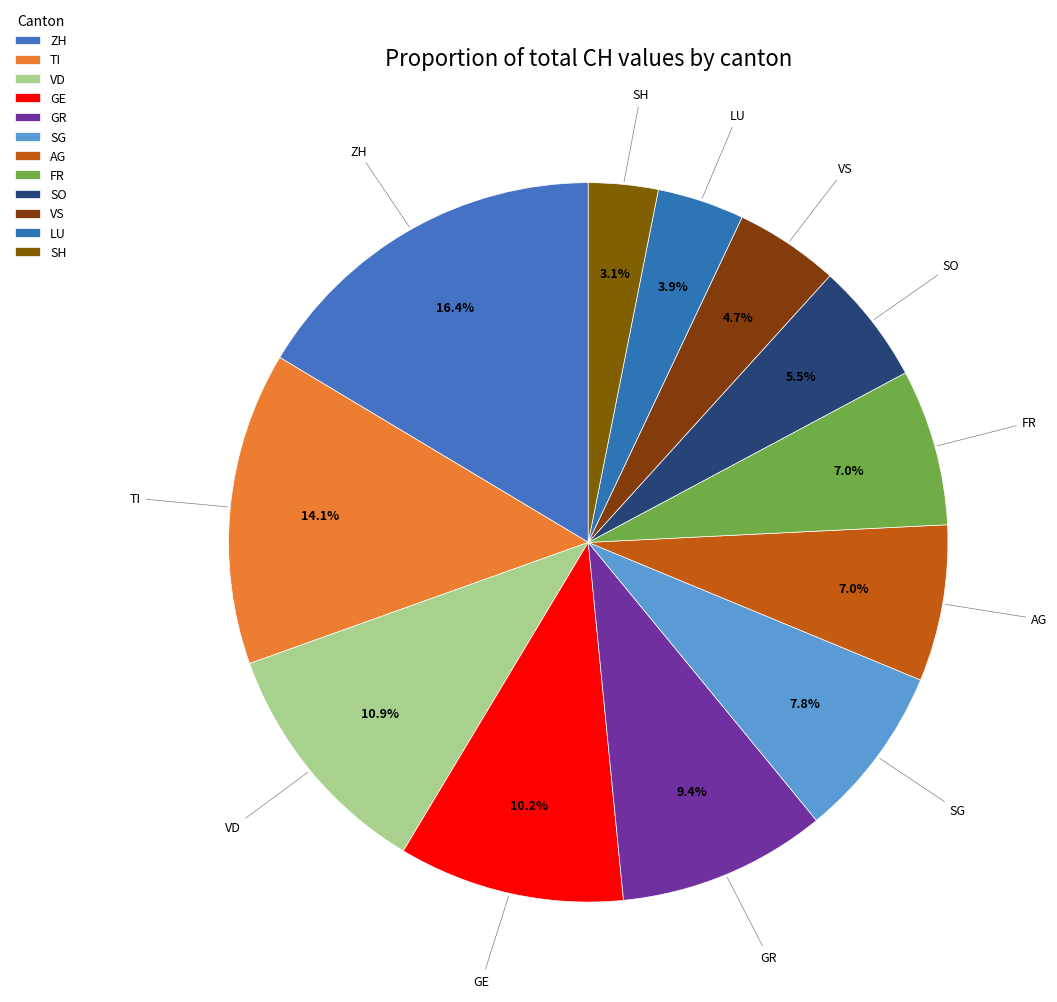

To the nearest percent, what portion does TI represent?

14%